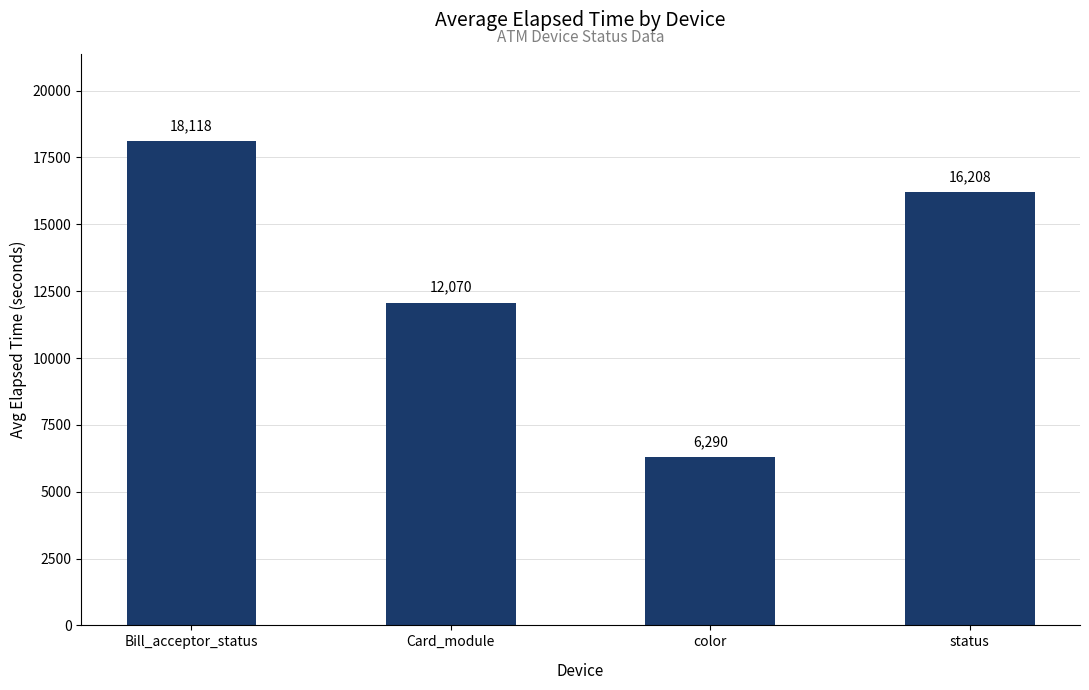

What is the sum of the values at color and Card_module?

18360